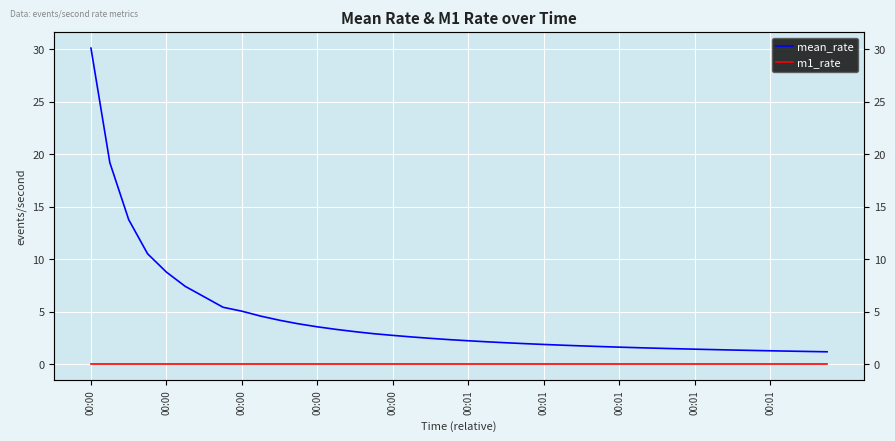

How many lines are shown in the chart?

2